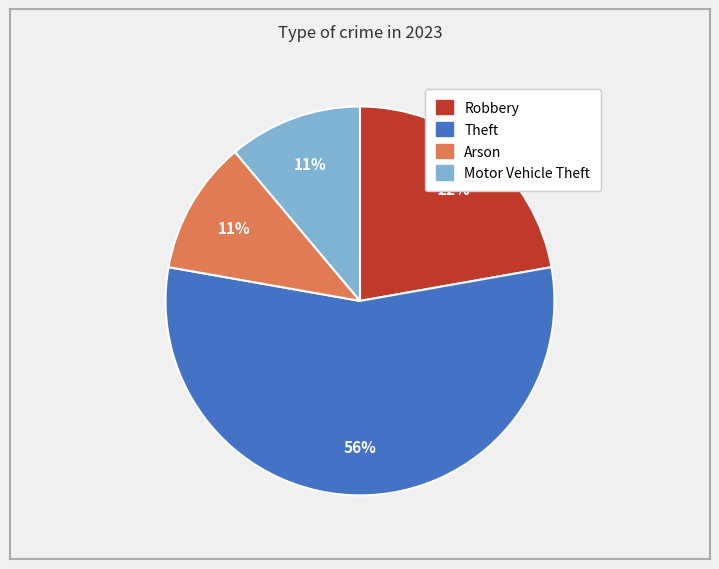

Is there any slice that represents more than half of the pie?

Yes